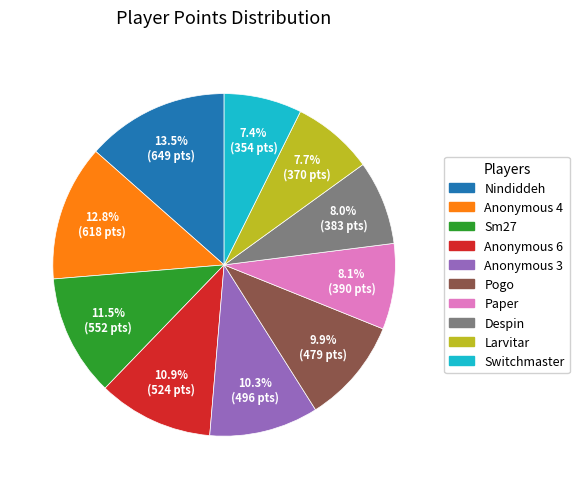

What is the total percentage of Anonymous 6 and Nindiddeh?

24.4%